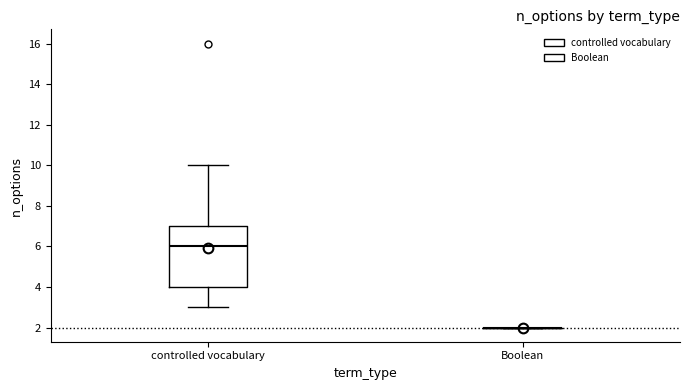

Comparing the boxes themselves (not the whiskers), which one is the tallest?

controlled vocabulary